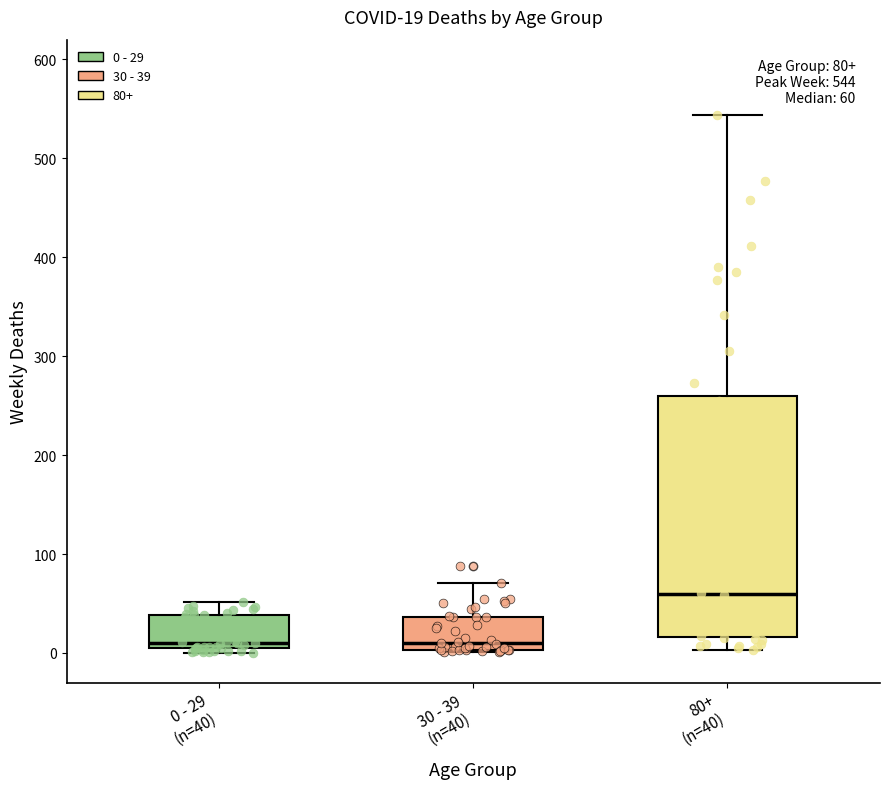

Which box has the highest median line?

80+ (n=40)